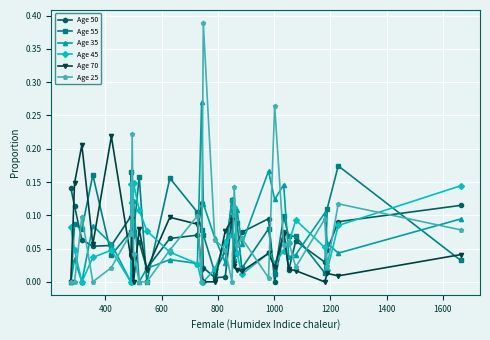

Which series ends up on top after the final intersection of Age 55 and Age 45?

Age 45